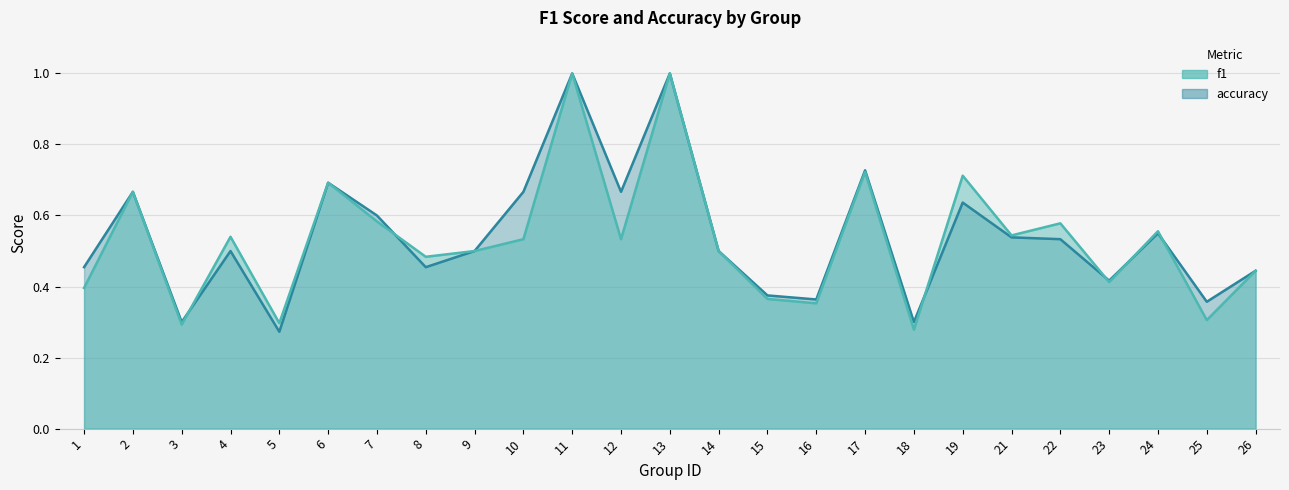

At which category is the sum across all series the highest?

11